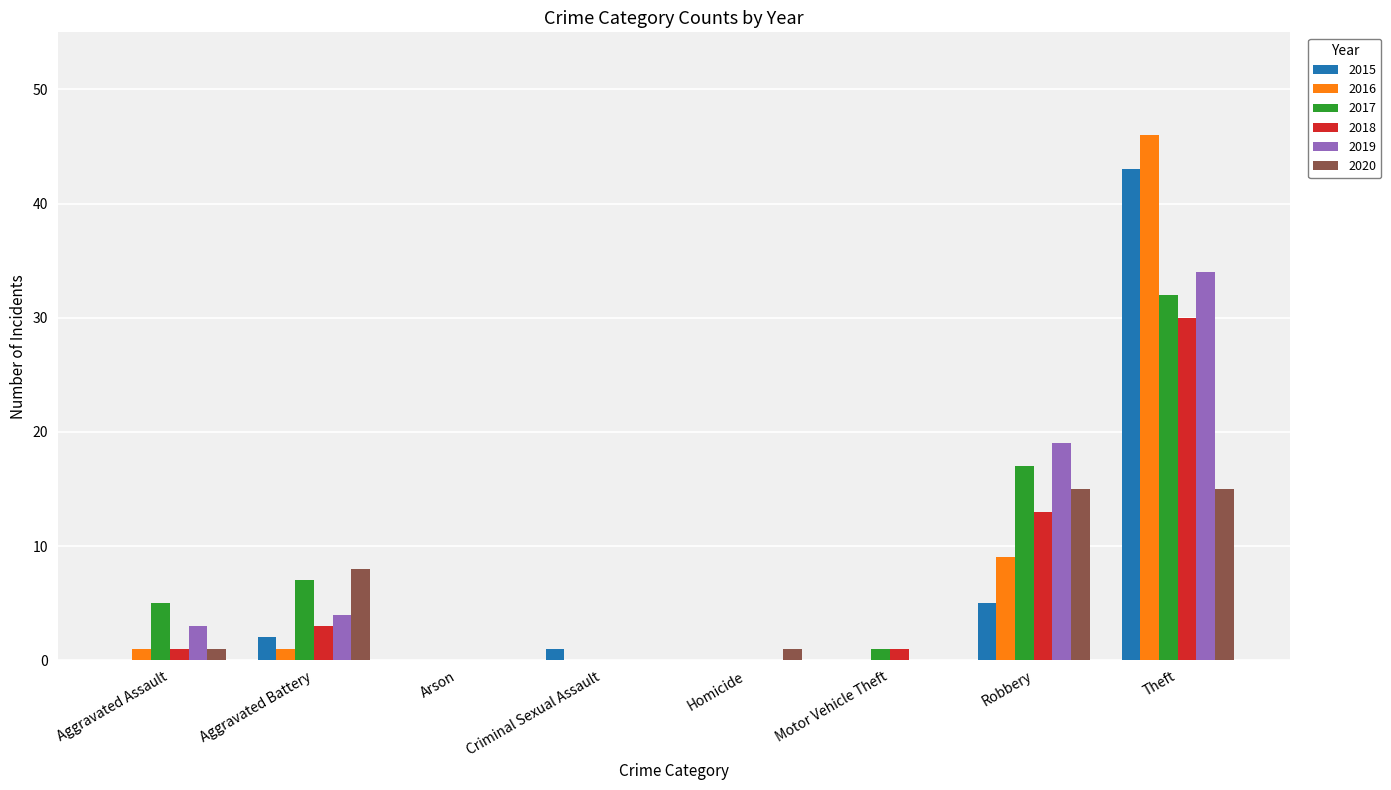

What is the maximum value shown in the chart?

46